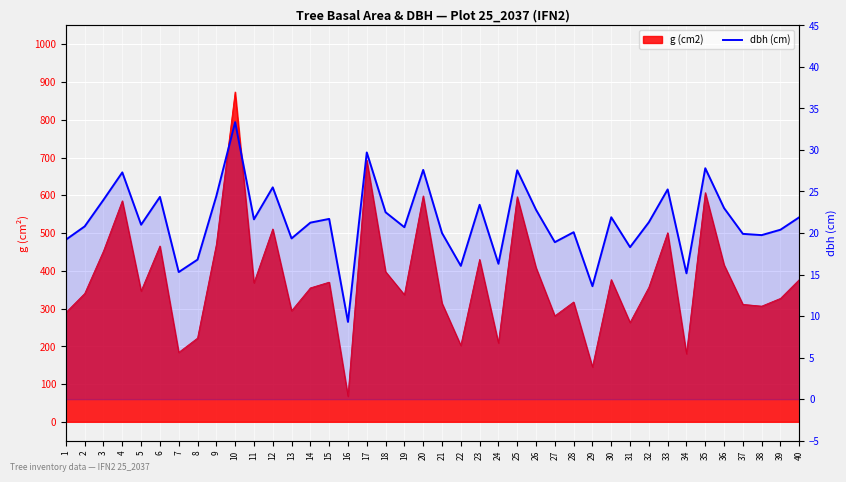

Between 18 and 40, which is larger?

18